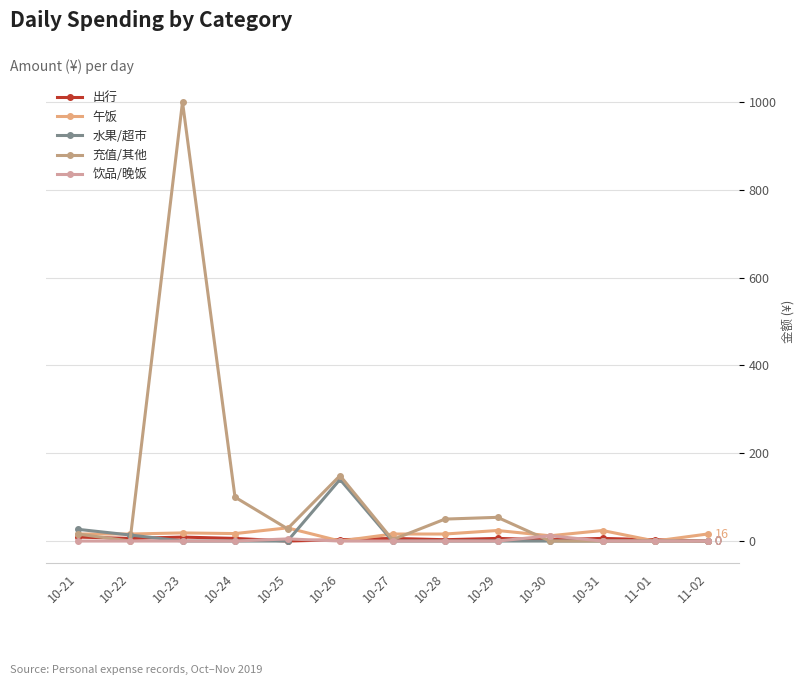

What is the total value across all series at 11-01?

3.0